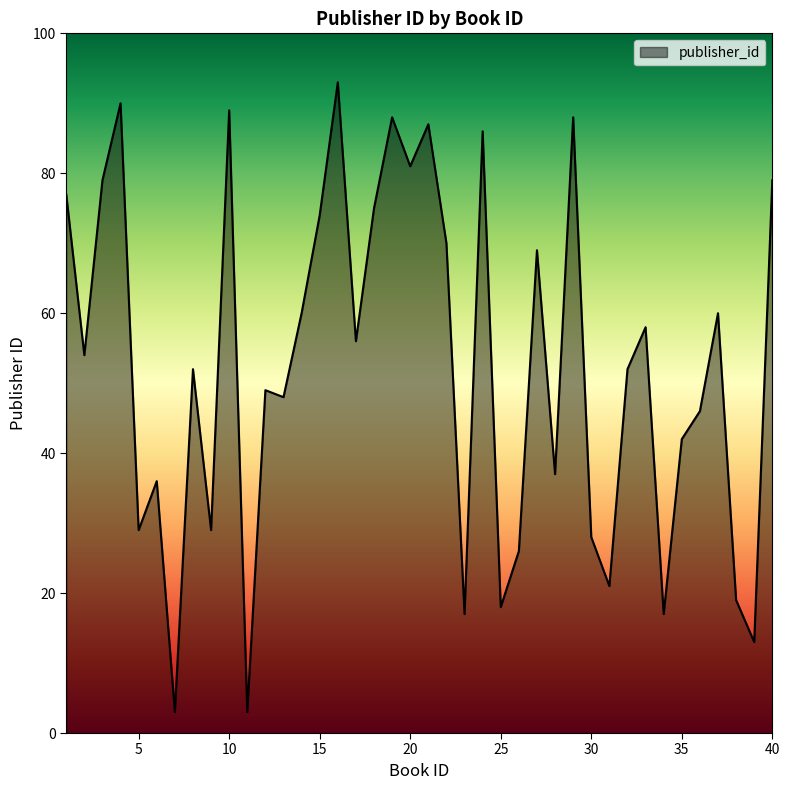

What is the difference between the maximum and minimum values?

90